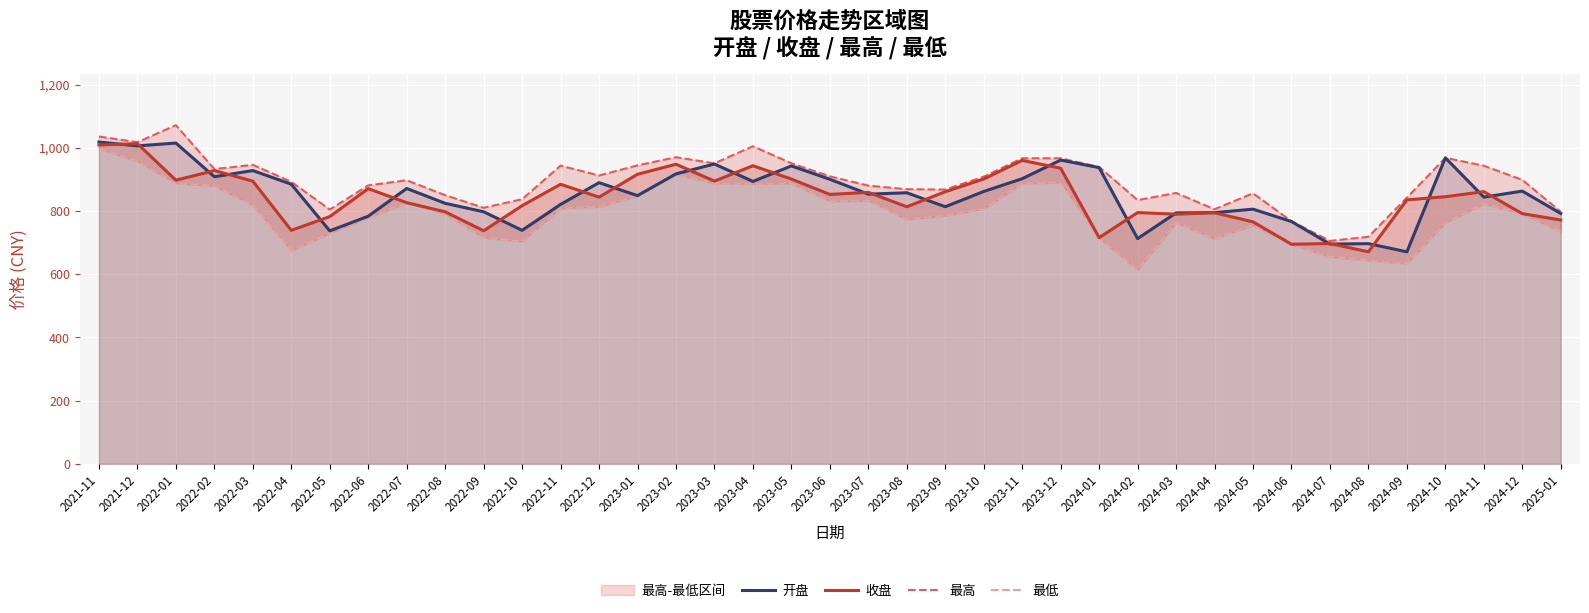

Rank the series at 2022-01 from highest to lowest value.

最高, 开盘, 收盘, 最低